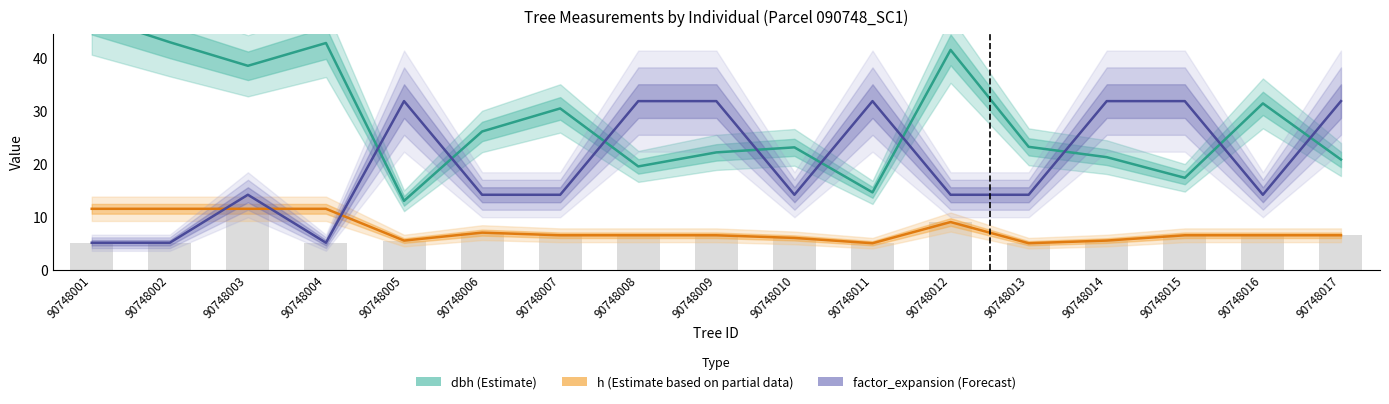

Between 90748009 and 90748013, which series saw the biggest shift?

factor_expansion (Forecast)